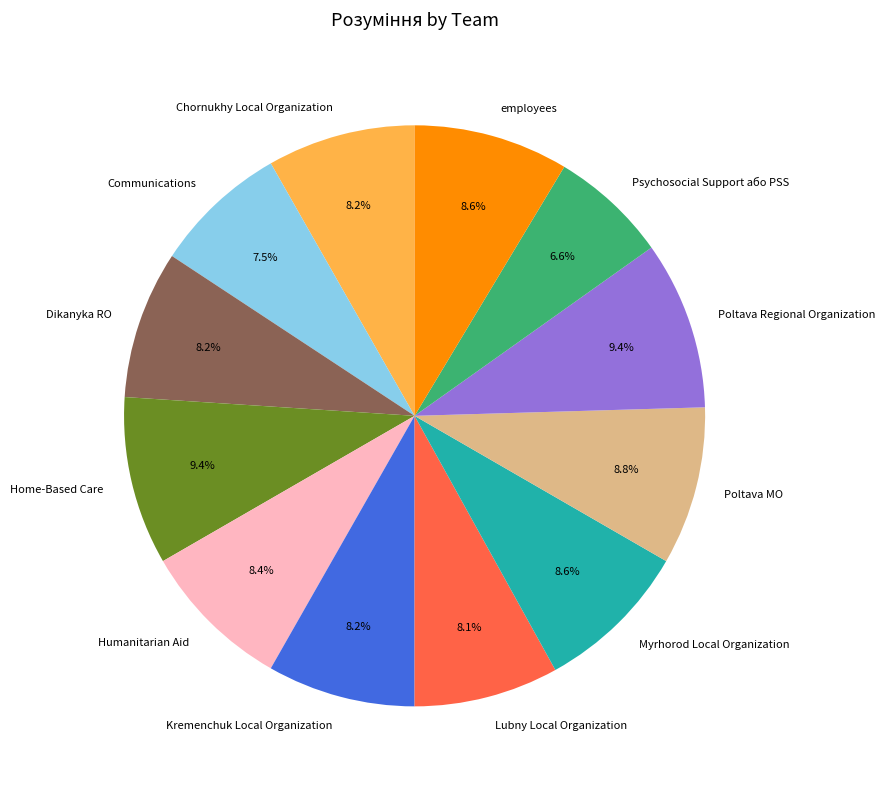

How many slices are in this pie chart?

12